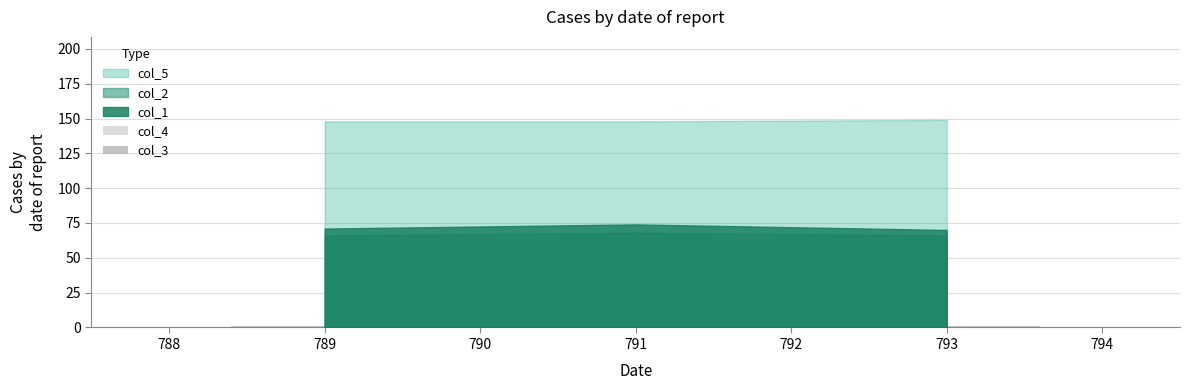

What is the difference between the highest and lowest values at 791?

1